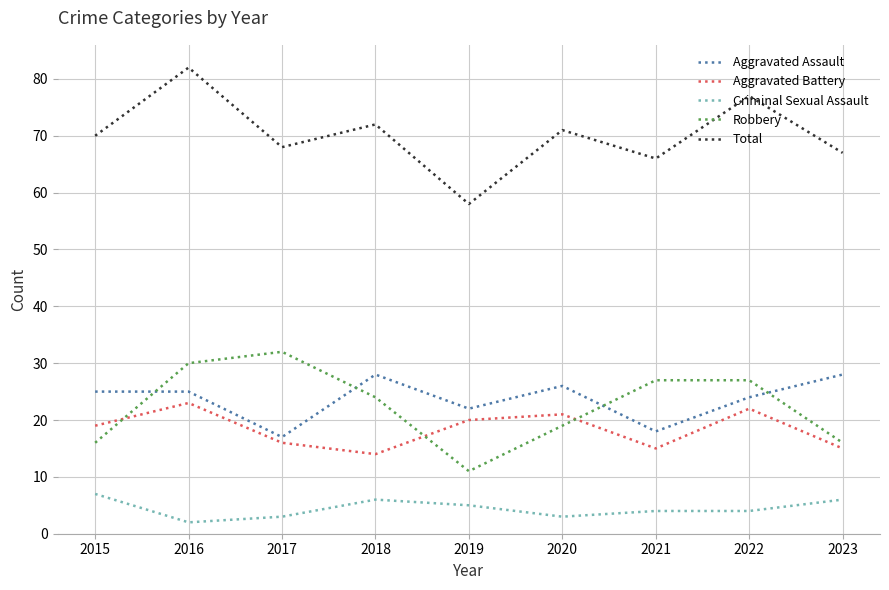

True or false: Total and Aggravated Assault intersect in this chart.

False